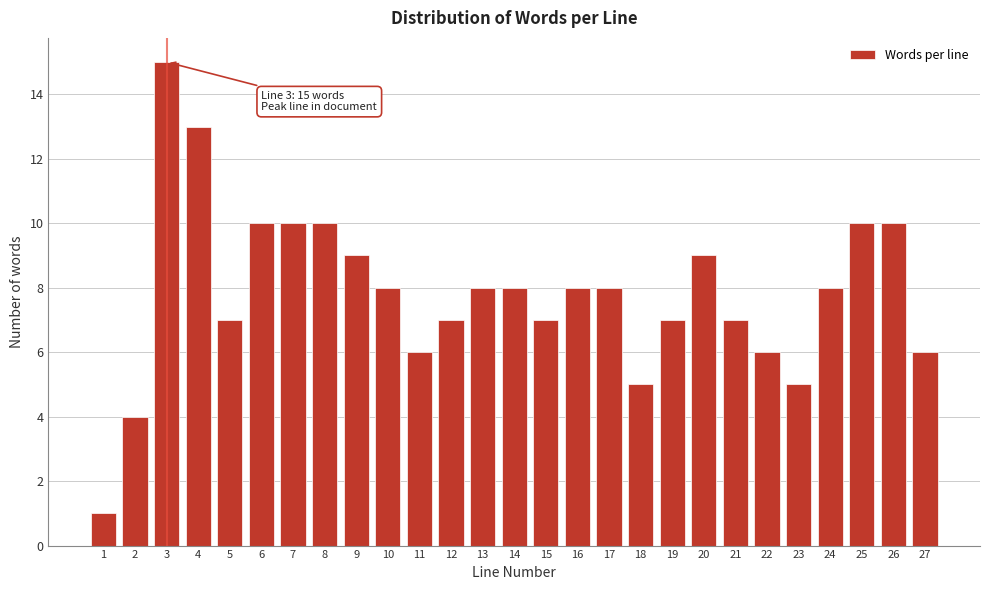

Reading left to right, extract all data points from this chart.

1	4	15	13	7	10	10	10	9	8	6	7	8	8	7	8	8	5	7	9	7	6	5	8	10	10	6